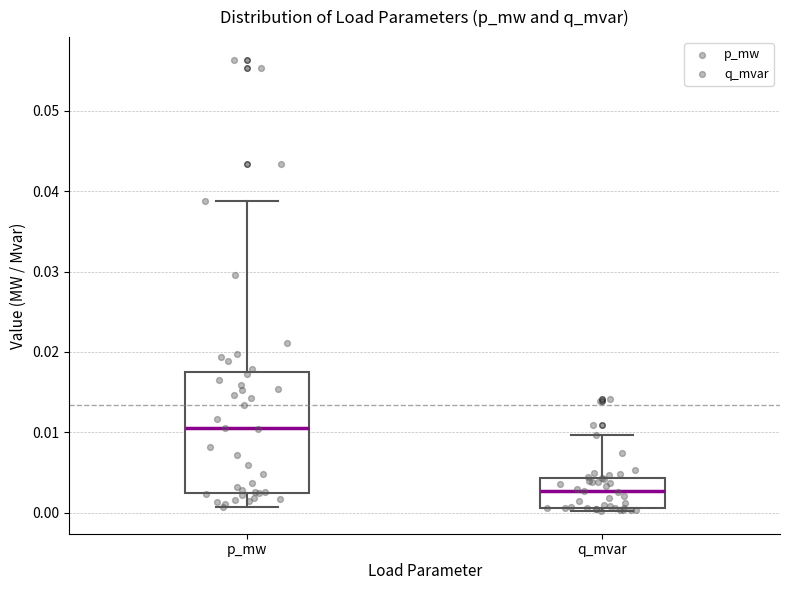

Reading left to right, transcribe this box plot: for each box, give where its median line is, the range the box spans, and where its two whiskers end, as read against the y-axis. The values are not printed on the chart, so give them approximately, as read against the axis.

p_mw: median 0.011, box 0.003 to 0.017, whiskers 0.001 to 0.039
q_mvar: median 0.003, box 0.001 to 0.004, whiskers 0.000 to 0.010